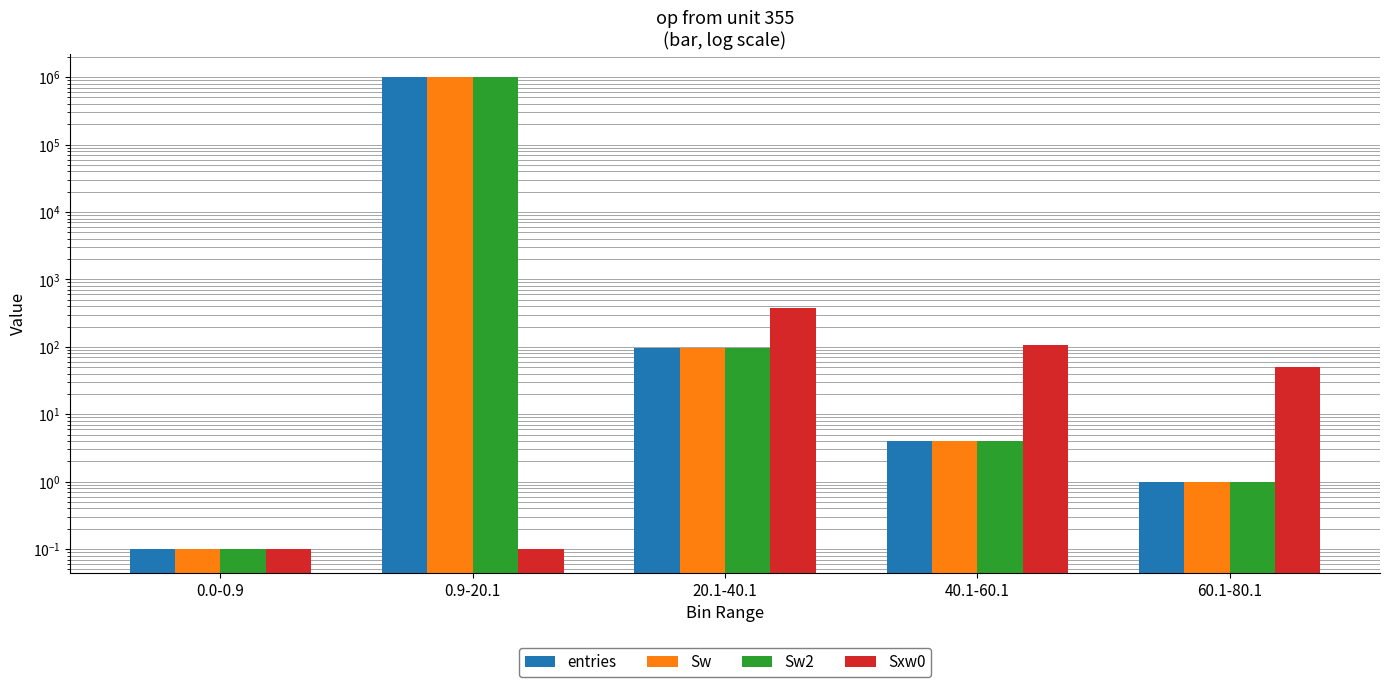

Which category has the lowest value in the entries series?

0.0-0.9